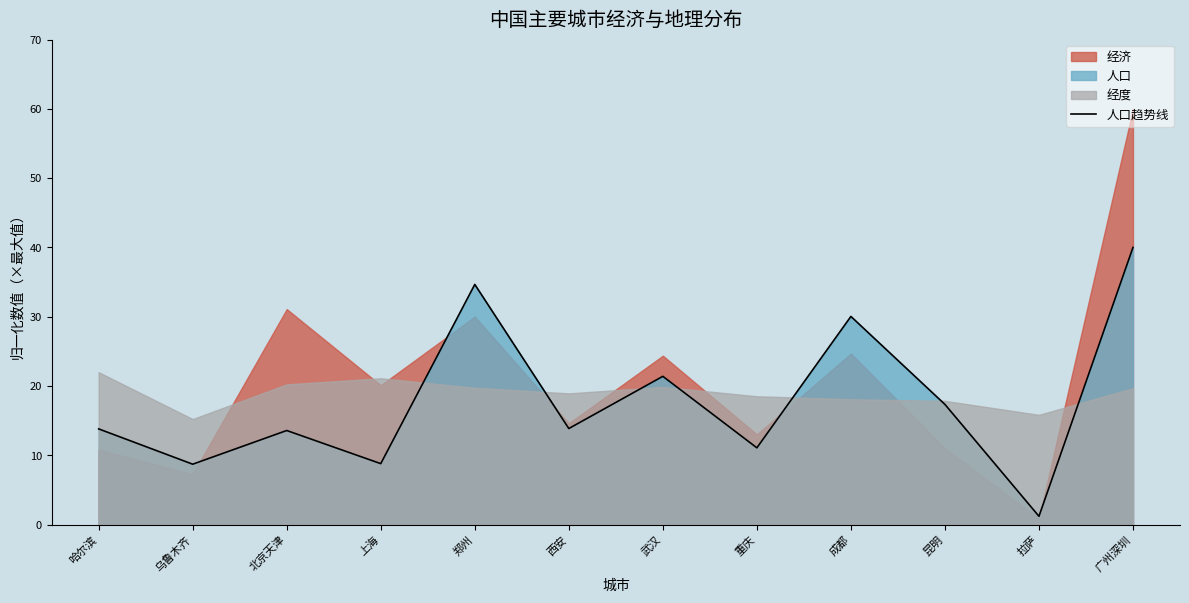

Which has a higher value, 郑州 or 昆明?

郑州